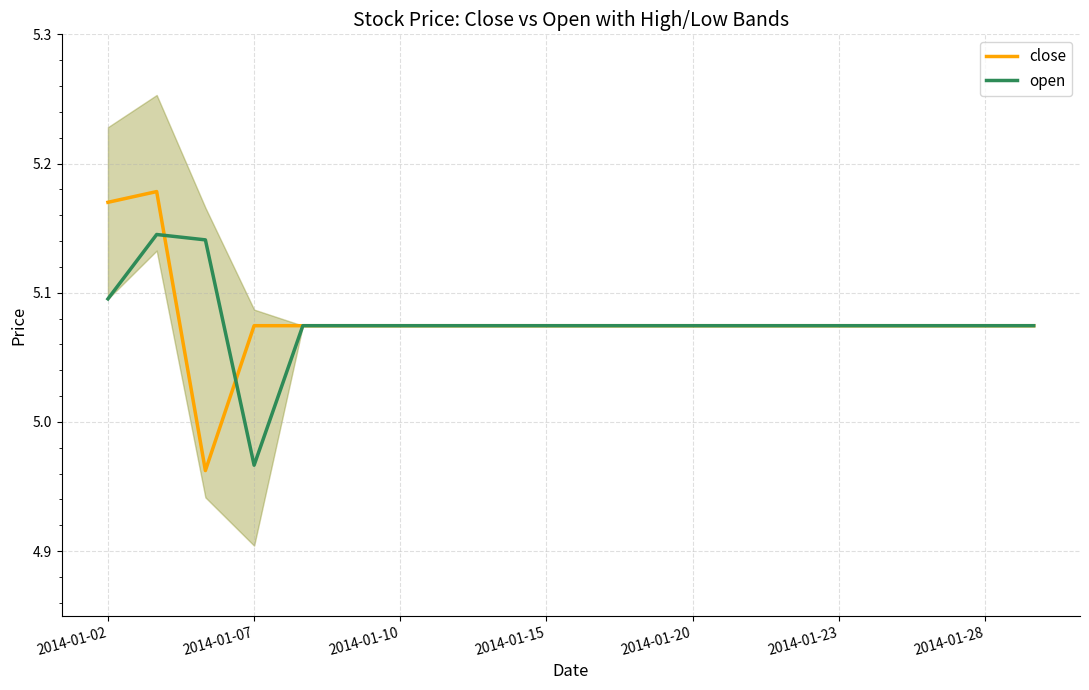

Count the close values in the range 5 to 6.

19